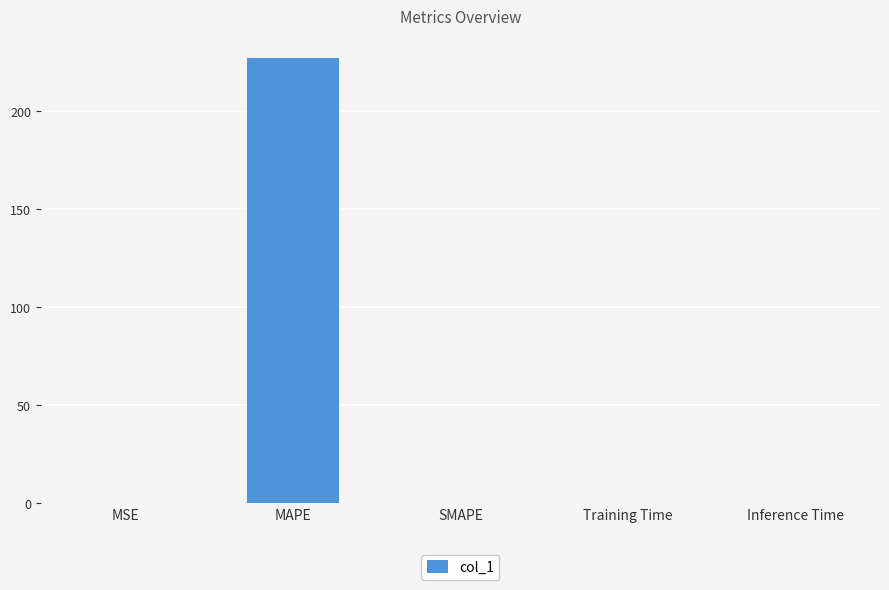

At which category does the chart reach its peak across all series?

MAPE